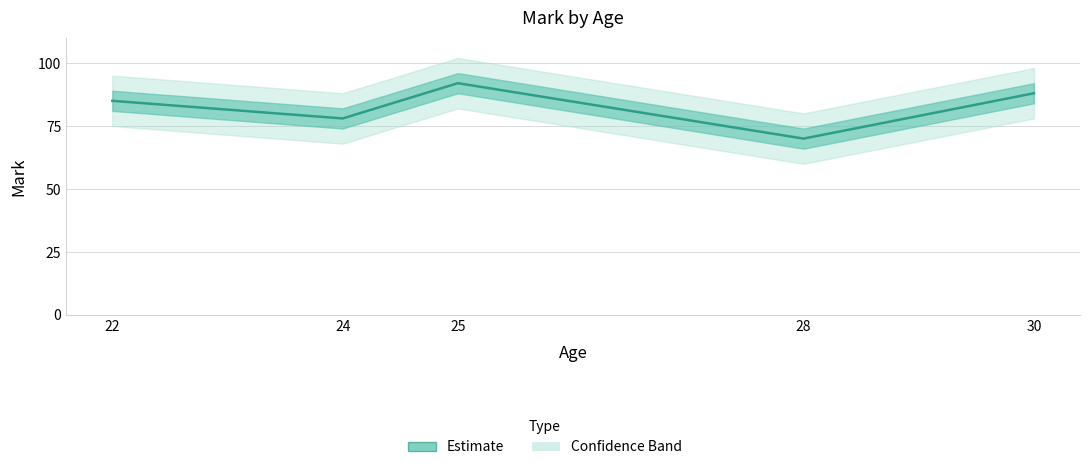

At which label does the data first exceed 85?

25